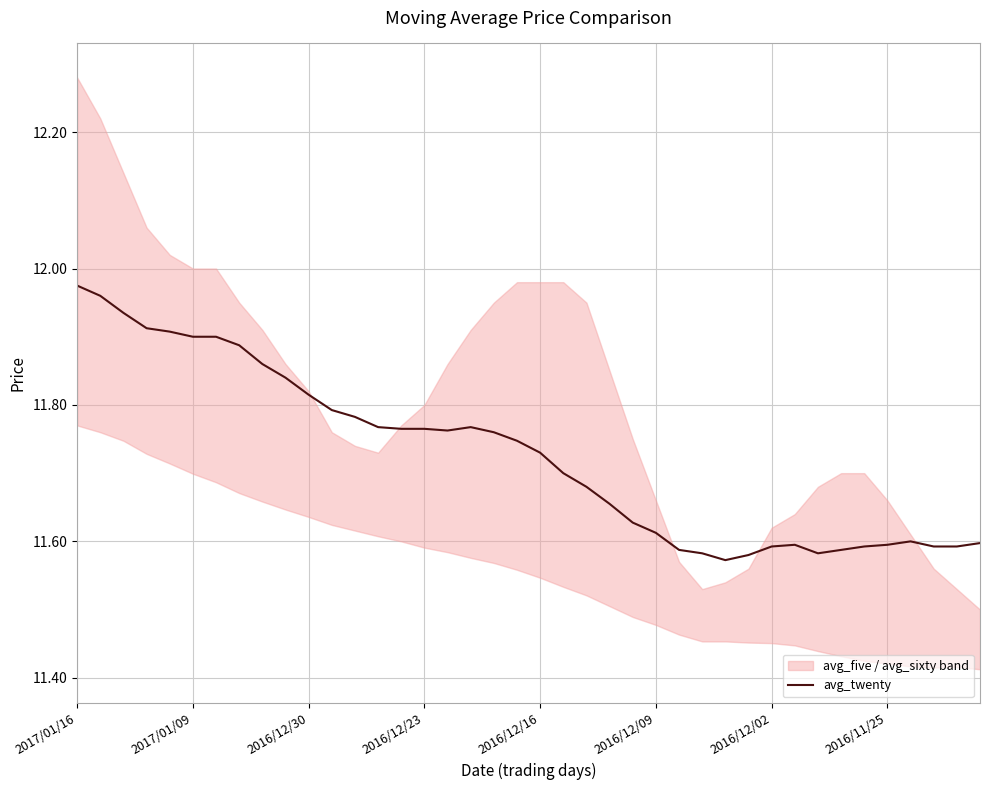

At which category does the data reach its first local valley?

16